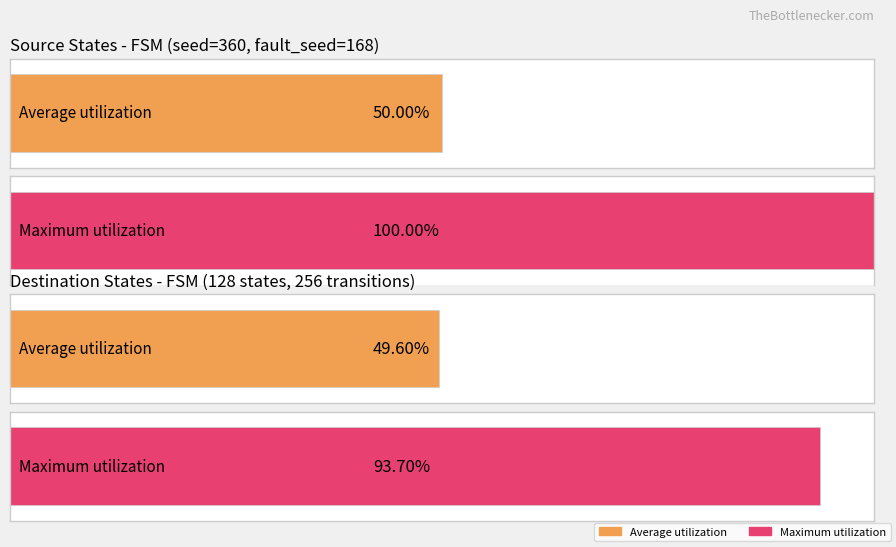

The value of output_symbol at 12 is 1. True or false?

False